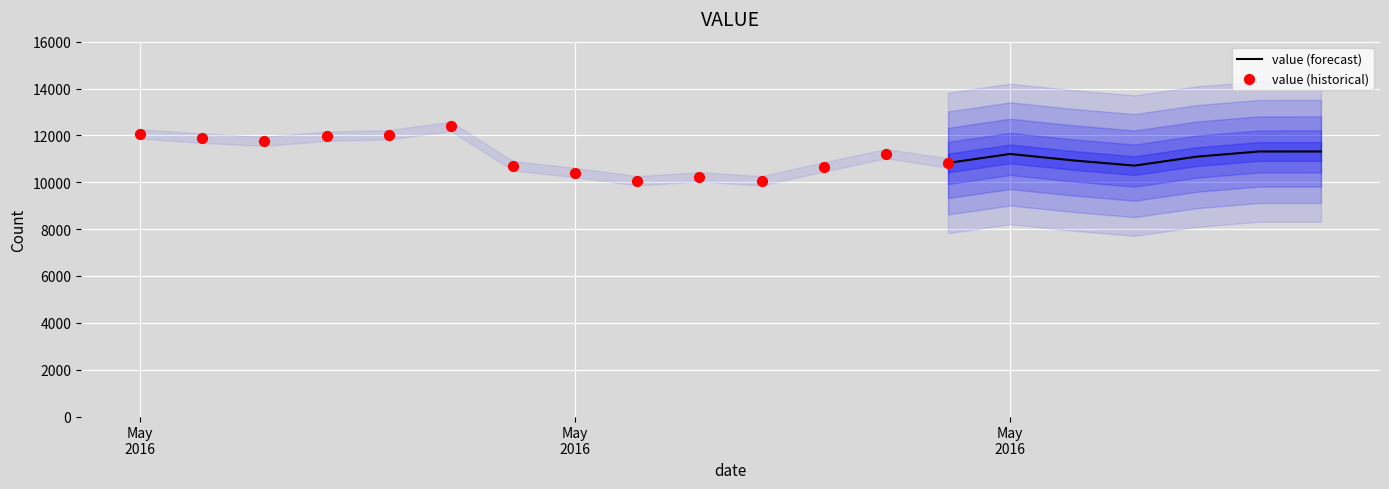

What is the ratio of the value at 2016-05-27 to the value at 2016-05-22?

1.0